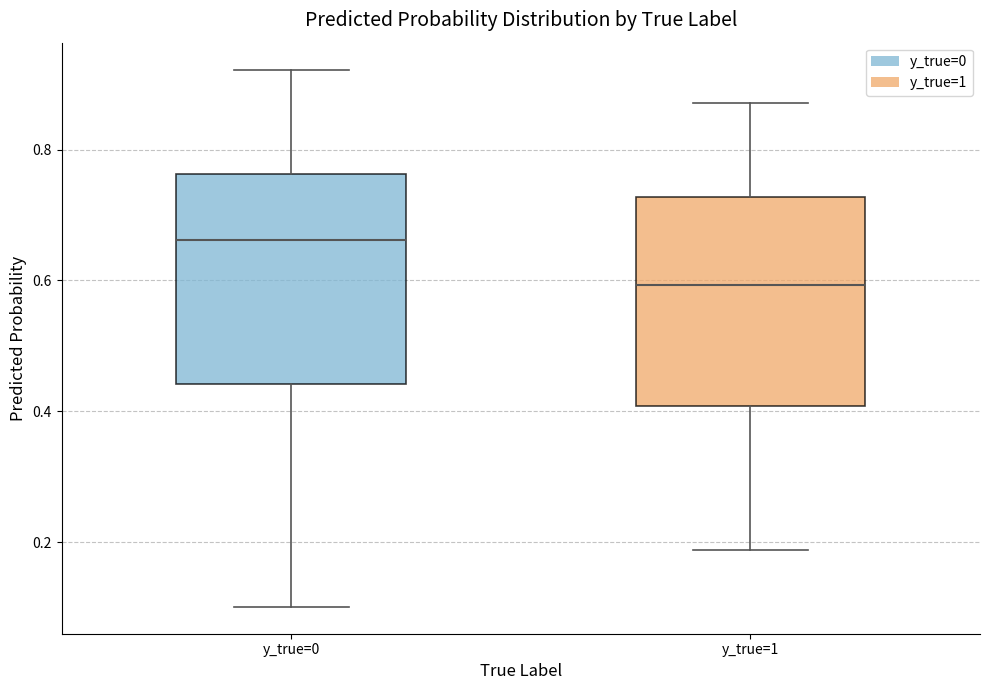

Reading left to right, transcribe this box plot: for each box, give where its median line is, the range the box spans, and where its two whiskers end, as read against the y-axis. The values are not printed on the chart, so give them approximately, as read against the axis.

y_true=0: median 0.66, box 0.44 to 0.76, whiskers 0.10 to 0.92
y_true=1: median 0.60, box 0.40 to 0.72, whiskers 0.18 to 0.88